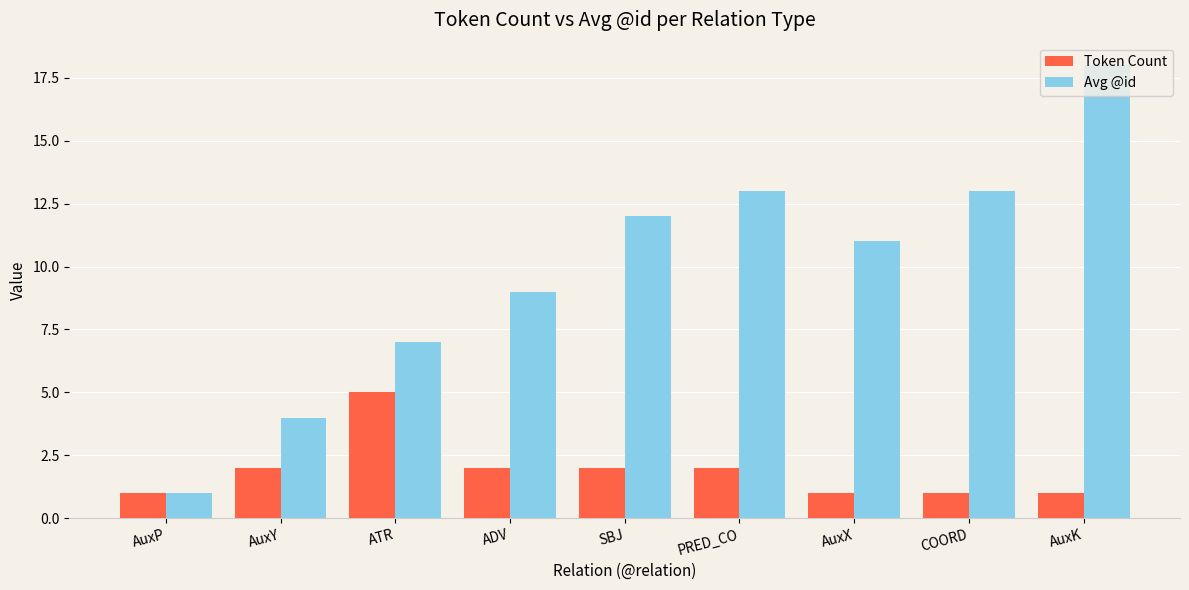

Where does the Avg @id series first go above 11?

SBJ